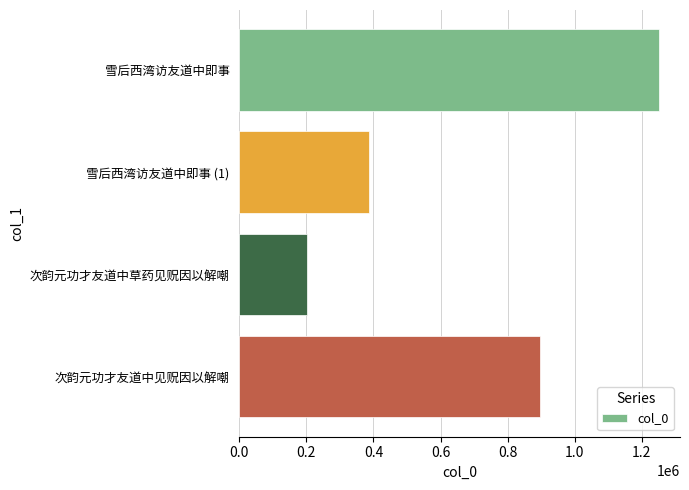

What is the average value?

683608